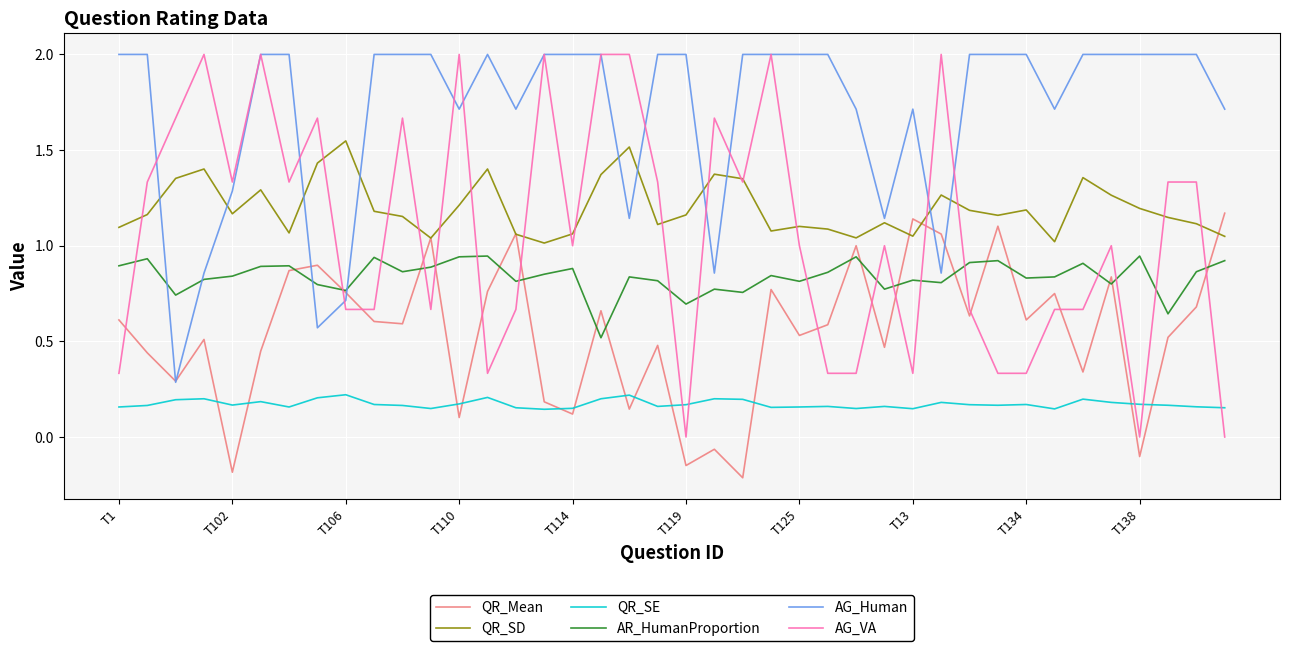

What is the maximum value for AG_Human?

2.0